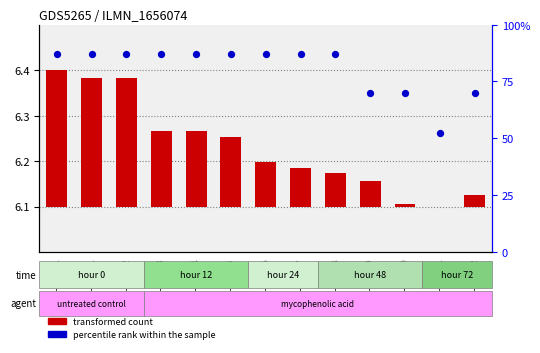

What are all the series names shown in the legend?

transformed count, percentile rank within the sample